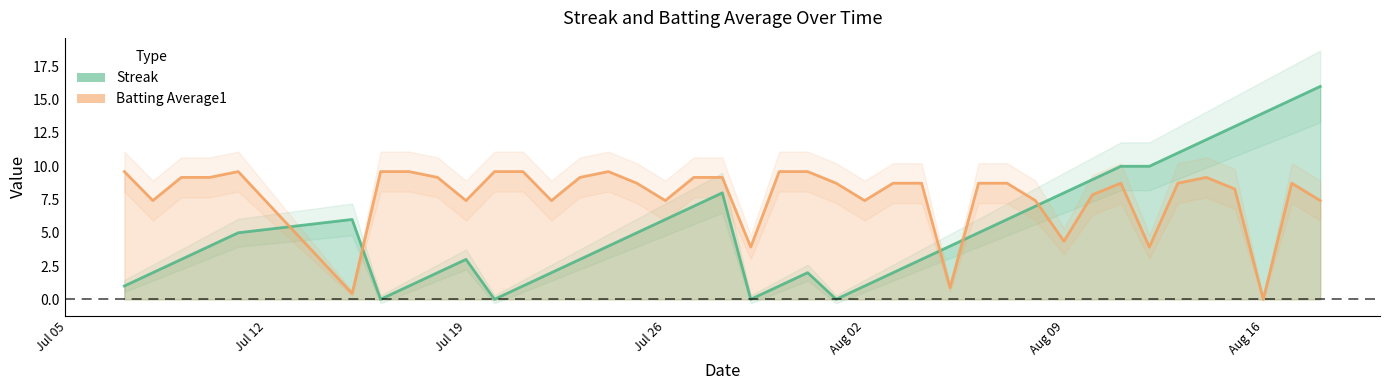

True or false: Batting Average1 has more than 2 interior local peaks.

True